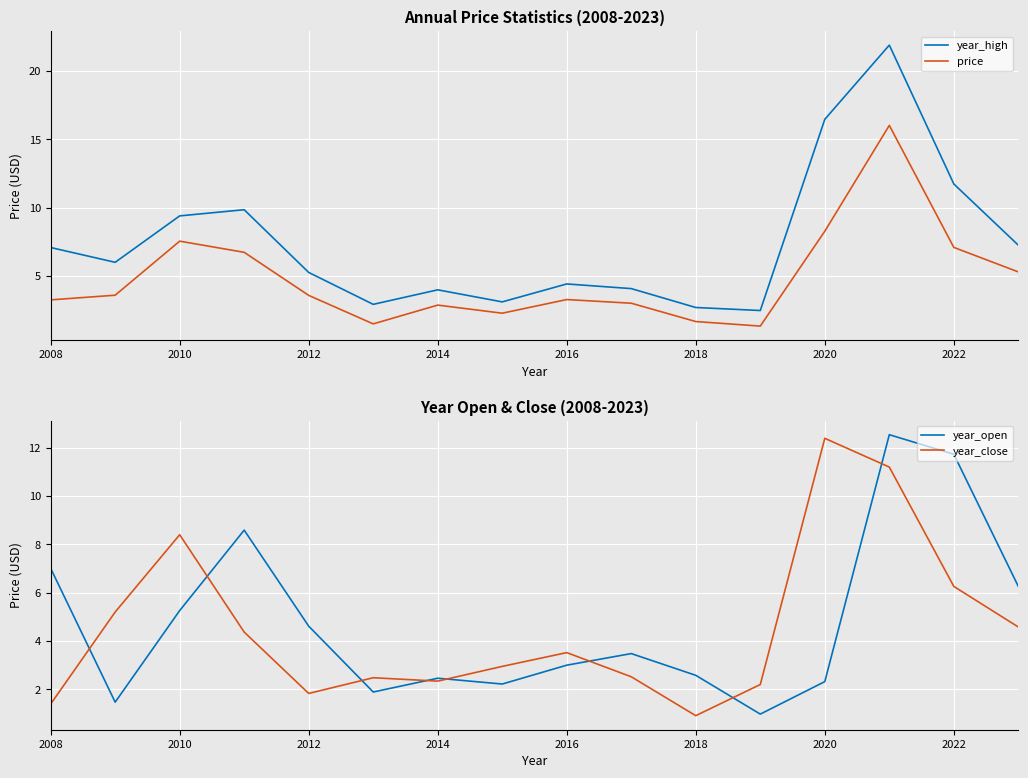

True or false: price and year_high intersect in this chart.

False